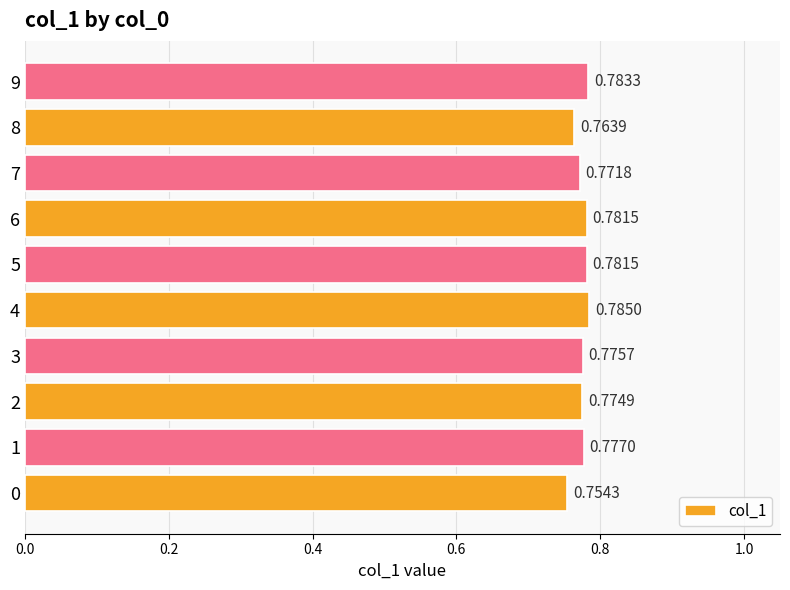

What is the sum of the values at 6 and 9?

1.6